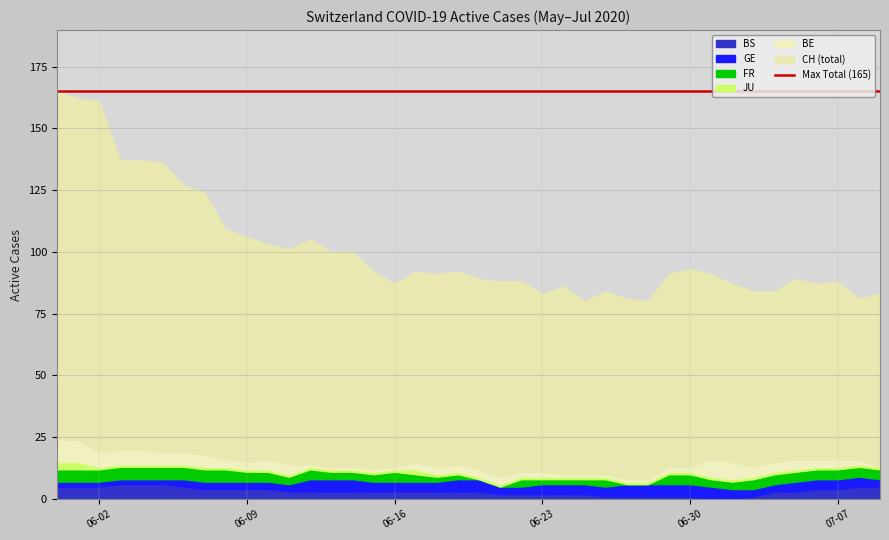

Where is JU nearest to the value 2?

17